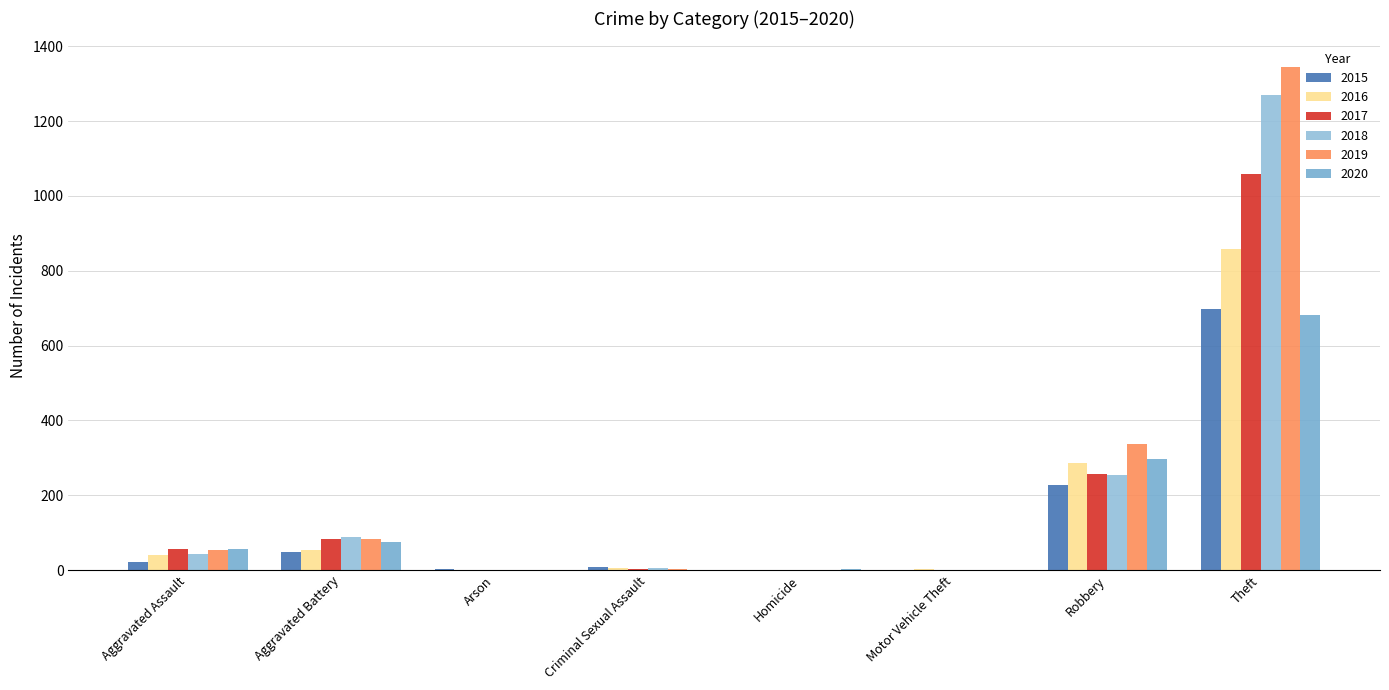

What is the label of the 7th bar from the left?

Robbery